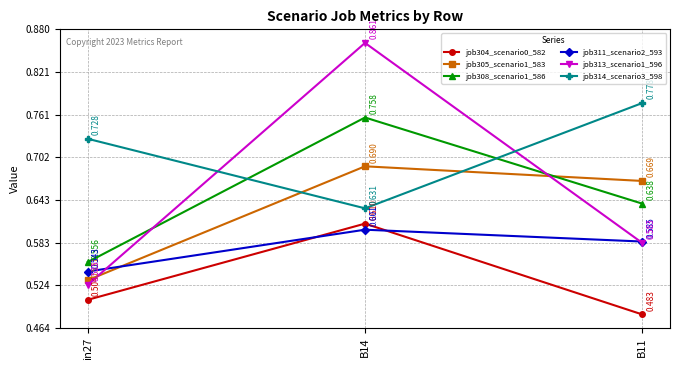

Is the value of job304_scenario0_582 at B11 greater than the value of job308_scenario1_586 at B11?

No